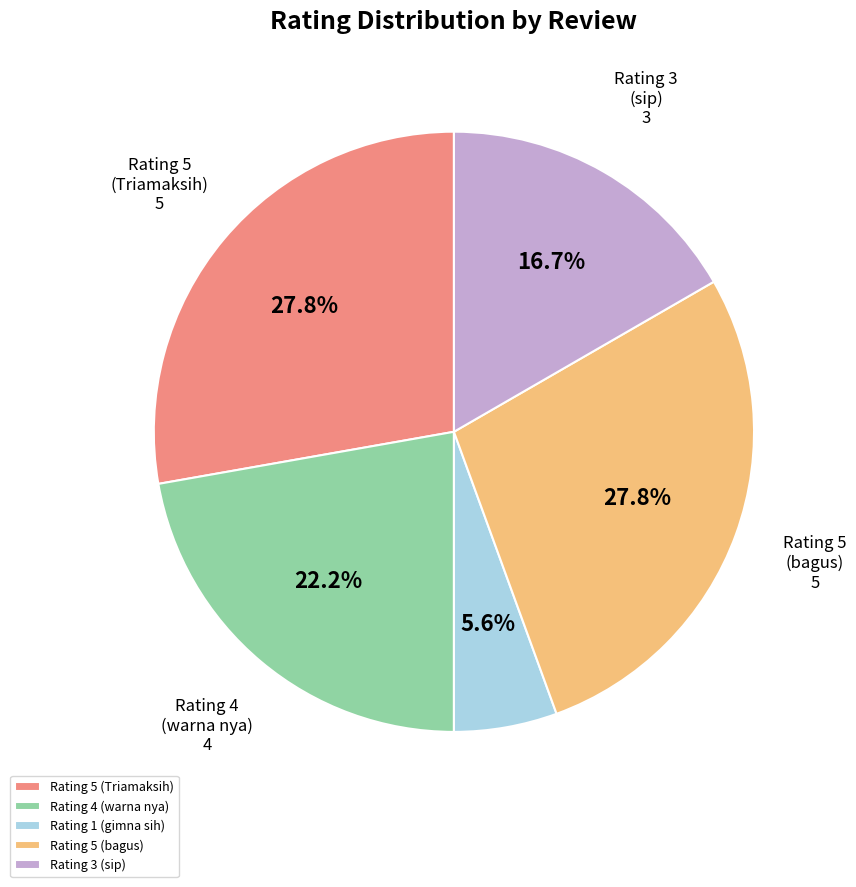

How much of the chart is everything except Rating 5 (Triamaksih)?

72.2%